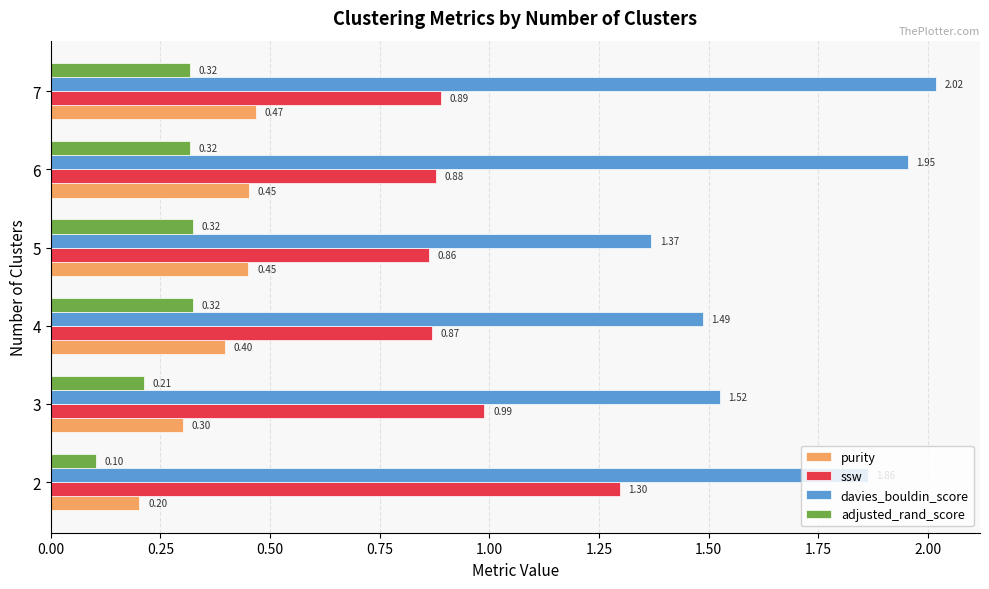

At how many categories does at least one series exceed 0?

6